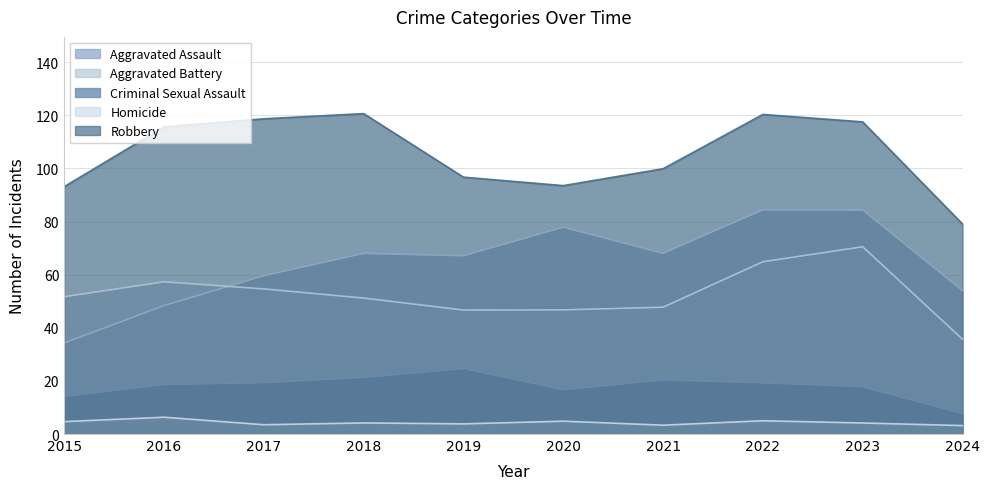

What is the sum of the Homicide values at 2015 and 2017?

8.2